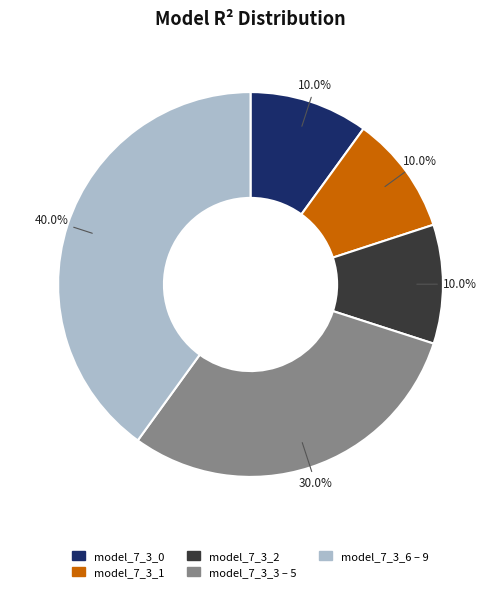

Does any single category account for the majority?

No